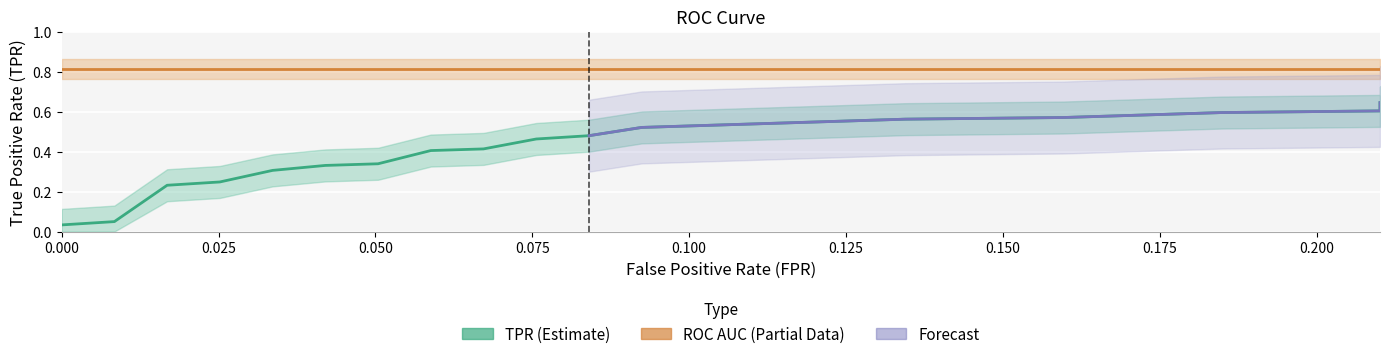

Reading left to right, transcribe all the data shown in this chart.

0.0	0.0	0.0	0.2	0.2	0.2	0.2	0.3	0.3	0.3	0.3	0.3	0.3	0.4	0.4	0.4	0.4	0.5	0.5	0.5	0.5	0.5	0.5	0.5	0.5	0.6	0.6	0.6	0.6	0.6	0.6	0.6	0.6	0.6	0.6	0.6	0.6	0.6	0.6